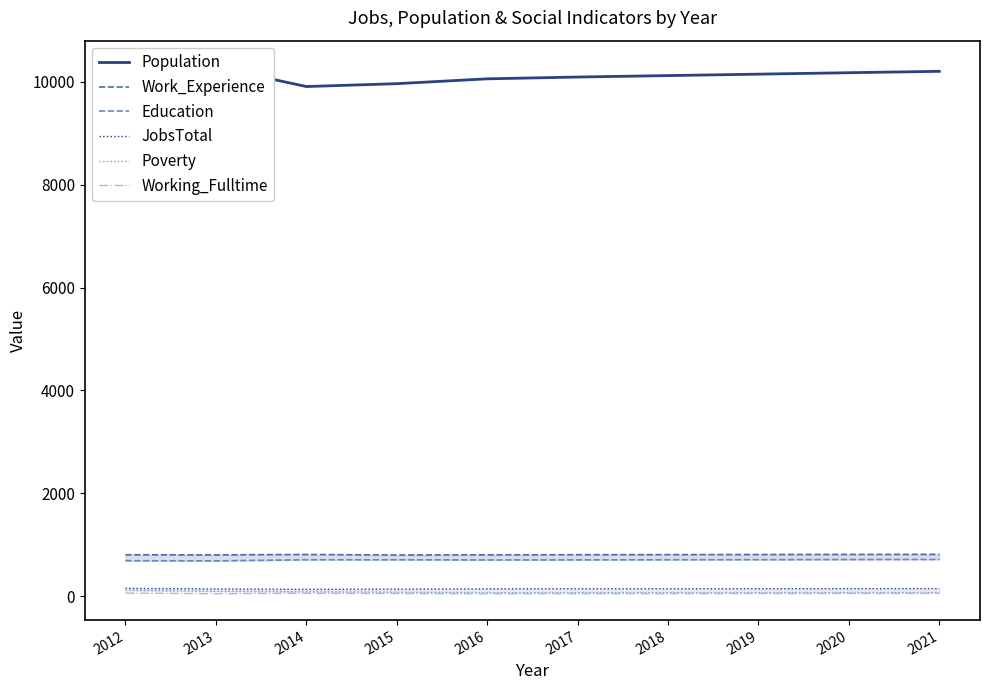

What is the total value across all series at 2020?

11974